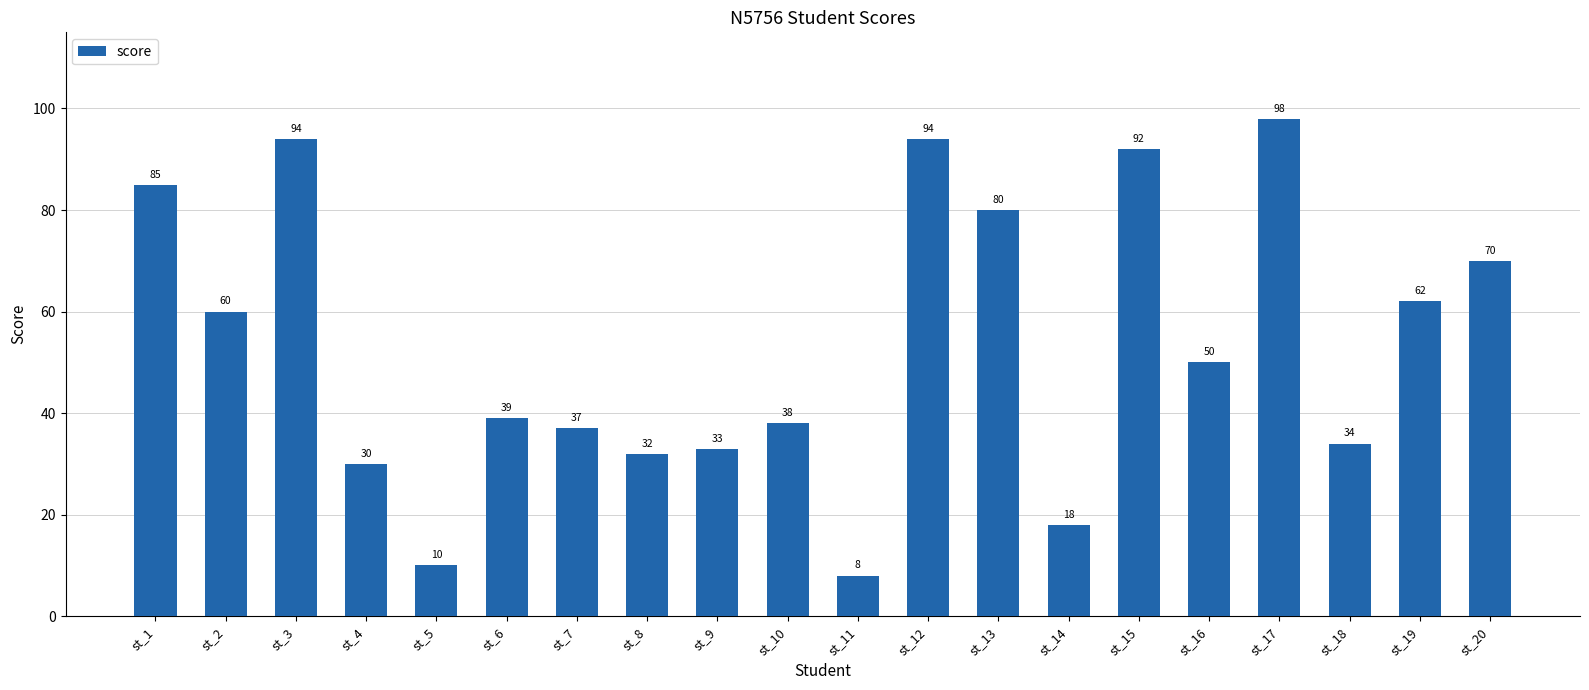

What is the minimum value shown in the chart?

8